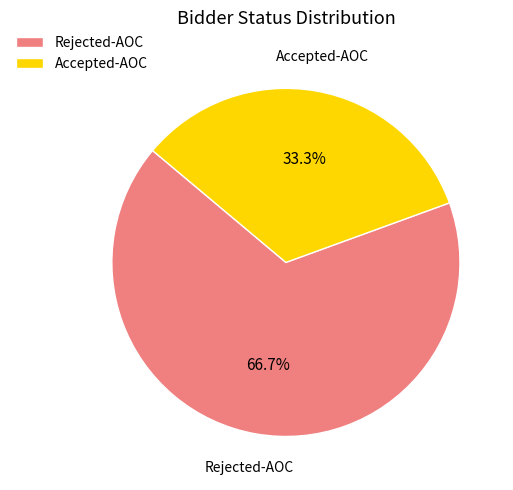

Approximately how many times larger is the value at Rejected-AOC compared to Accepted-AOC?

2.0